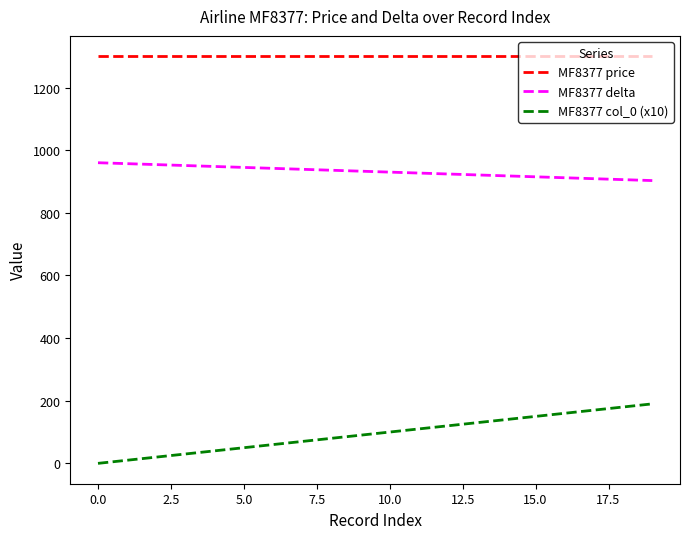

Which series has the largest total across all categories?

MF8377 price